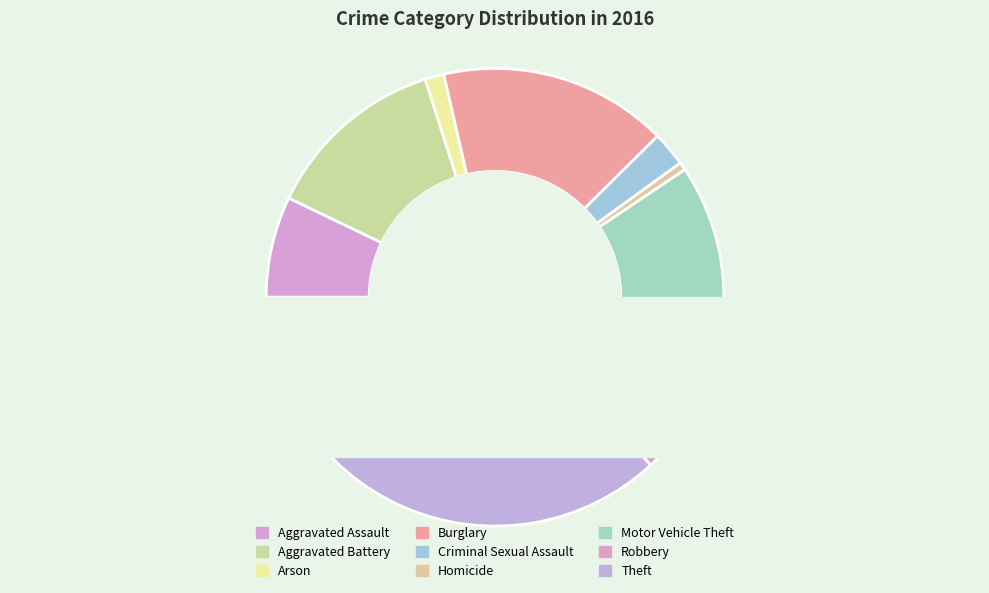

How many segments does this pie chart have?

9